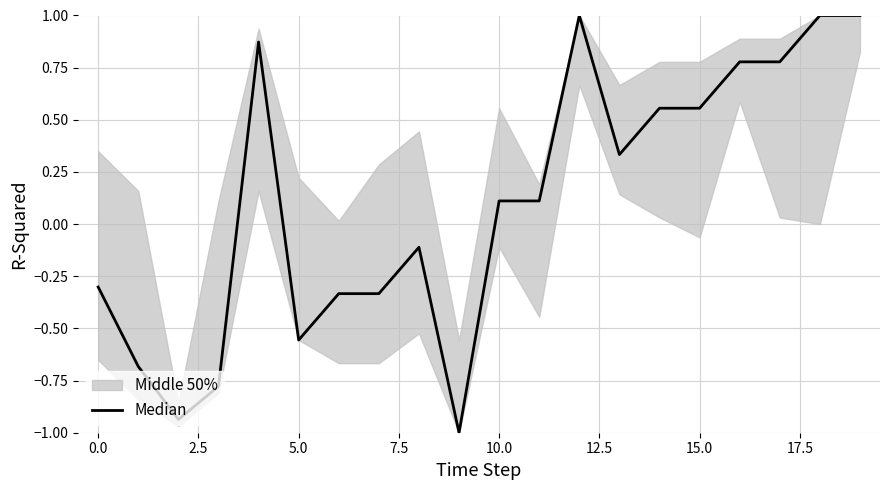

How many lines are shown in the chart?

1